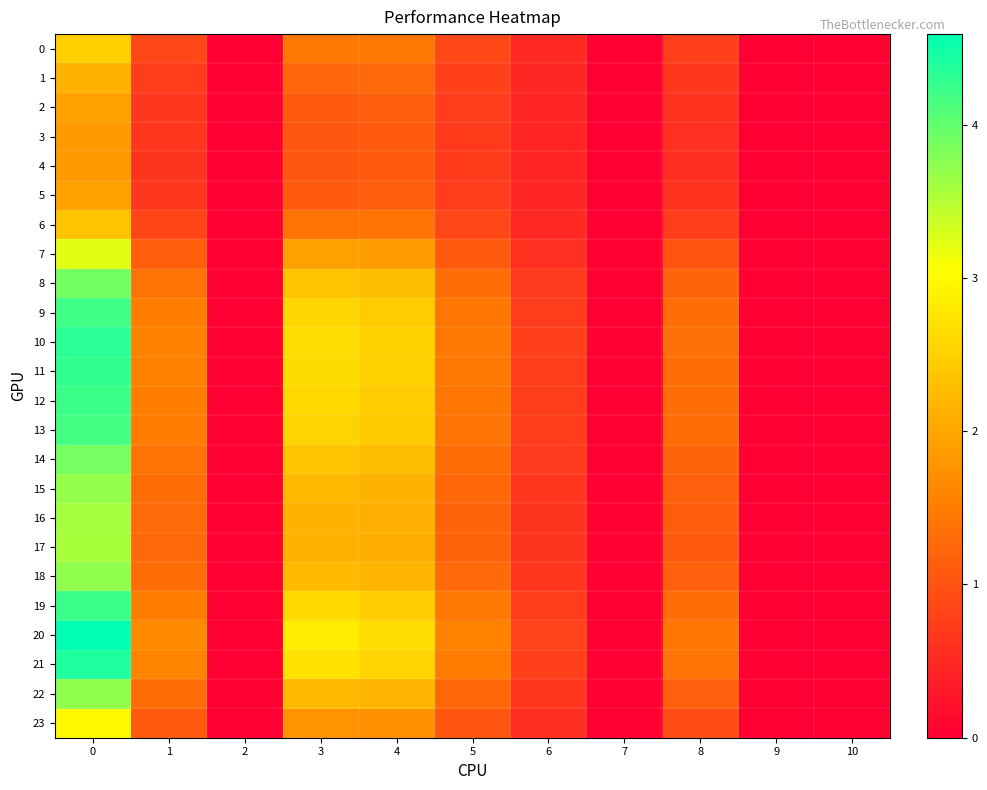

Reading left to right, what are all the values shown in this chart?

0: 0=2.5	1=0.9	2=0.0	3=1.4	4=1.5	5=0.9	6=0.5	7=0.0	8=0.8	9=0.0	10=0.0
1: 0=2.1	1=0.8	2=0.0	3=1.2	4=1.3	5=0.8	6=0.5	7=0.0	8=0.7	9=0.0	10=0.0
2: 0=1.9	1=0.7	2=0.0	3=1.1	4=1.1	5=0.7	6=0.4	7=0.0	8=0.6	9=0.0	10=0.0
3: 0=1.9	1=0.6	2=0.0	3=1.1	4=1.1	5=0.7	6=0.4	7=0.0	8=0.6	9=0.0	10=0.0
4: 0=1.8	1=0.6	2=0.0	3=1.0	4=1.1	5=0.7	6=0.4	7=0.0	8=0.6	9=0.0	10=0.0
5: 0=1.9	1=0.7	2=0.0	3=1.1	4=1.1	5=0.7	6=0.4	7=0.0	8=0.6	9=0.0	10=0.0
6: 0=2.4	1=0.8	2=0.0	3=1.4	4=1.4	5=0.8	6=0.5	7=0.0	8=0.7	9=0.0	10=0.0
7: 0=3.2	1=1.1	2=0.0	3=1.9	4=1.9	5=1.1	6=0.6	7=0.0	8=1.0	9=0.0	10=0.0
8: 0=3.9	1=1.4	2=0.0	3=2.4	4=2.3	5=1.3	6=0.7	7=0.0	8=1.2	9=0.0	10=0.0
9: 0=4.2	1=1.5	2=0.0	3=2.6	4=2.5	5=1.4	6=0.7	7=0.0	8=1.3	9=0.0	10=0.0
10: 0=4.3	1=1.6	2=0.0	3=2.7	4=2.5	5=1.5	6=0.8	7=0.0	8=1.3	9=0.0	10=0.0
11: 0=4.3	1=1.5	2=0.0	3=2.6	4=2.5	5=1.5	6=0.7	7=0.0	8=1.3	9=0.0	10=0.0
12: 0=4.2	1=1.5	2=0.0	3=2.6	4=2.5	5=1.4	6=0.7	7=0.0	8=1.3	9=0.0	10=0.0
13: 0=4.2	1=1.5	2=0.0	3=2.6	4=2.4	5=1.4	6=0.7	7=0.0	8=1.3	9=0.0	10=0.0
14: 0=3.9	1=1.4	2=0.0	3=2.4	4=2.3	5=1.3	6=0.7	7=0.0	8=1.2	9=0.0	10=0.0
15: 0=3.7	1=1.3	2=0.0	3=2.2	4=2.2	5=1.3	6=0.7	7=0.0	8=1.2	9=0.0	10=0.0
16: 0=3.6	1=1.3	2=0.0	3=2.2	4=2.1	5=1.2	6=0.6	7=0.0	8=1.1	9=0.0	10=0.0
17: 0=3.6	1=1.3	2=0.0	3=2.1	4=2.1	5=1.2	6=0.6	7=0.0	8=1.1	9=0.0	10=0.0
18: 0=3.7	1=1.3	2=0.0	3=2.2	4=2.2	5=1.3	6=0.7	7=0.0	8=1.2	9=0.0	10=0.0
19: 0=4.2	1=1.5	2=0.0	3=2.6	4=2.5	5=1.4	6=0.7	7=0.0	8=1.3	9=0.0	10=0.0
20: 0=4.6	1=1.7	2=0.0	3=2.9	4=2.7	5=1.6	6=0.8	7=0.0	8=1.4	9=0.0	10=0.0
21: 0=4.4	1=1.6	2=0.0	3=2.7	4=2.6	5=1.5	6=0.8	7=0.0	8=1.4	9=0.0	10=0.0
22: 0=3.7	1=1.3	2=0.0	3=2.2	4=2.2	5=1.3	6=0.7	7=0.0	8=1.2	9=0.0	10=0.0
23: 0=3.0	1=1.1	2=0.0	3=1.8	4=1.8	5=1.0	6=0.6	7=0.0	8=0.9	9=0.0	10=0.0